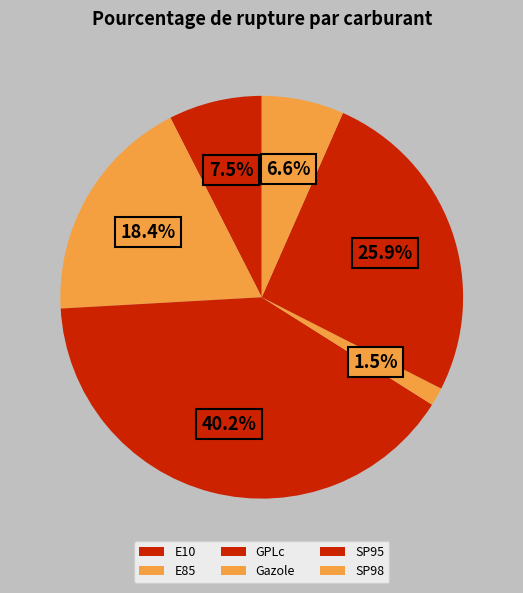

Does E85 represent more than half of the total?

No